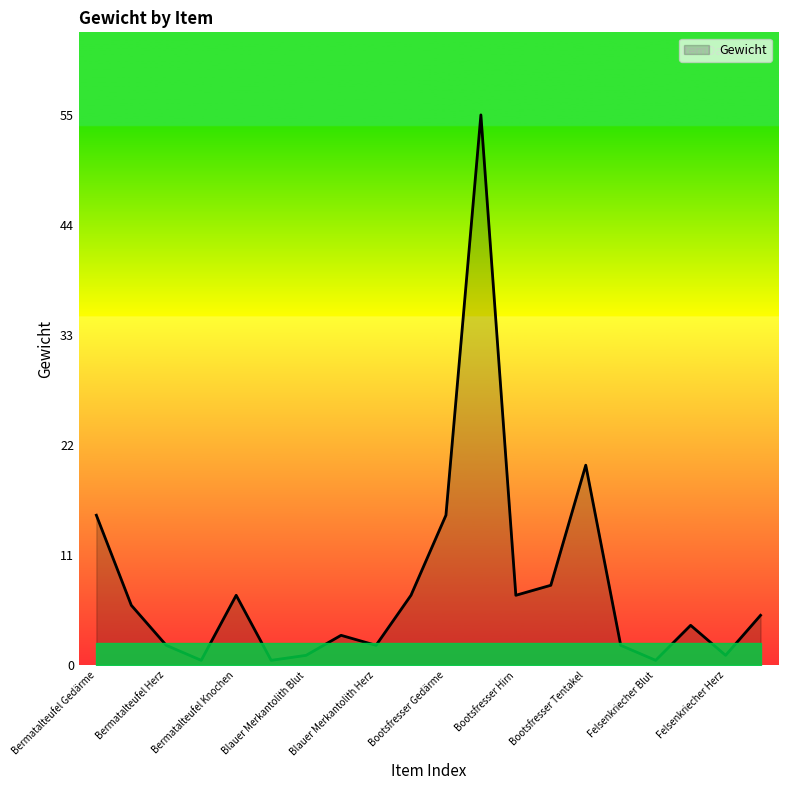

What is the greatest value displayed?

55.0